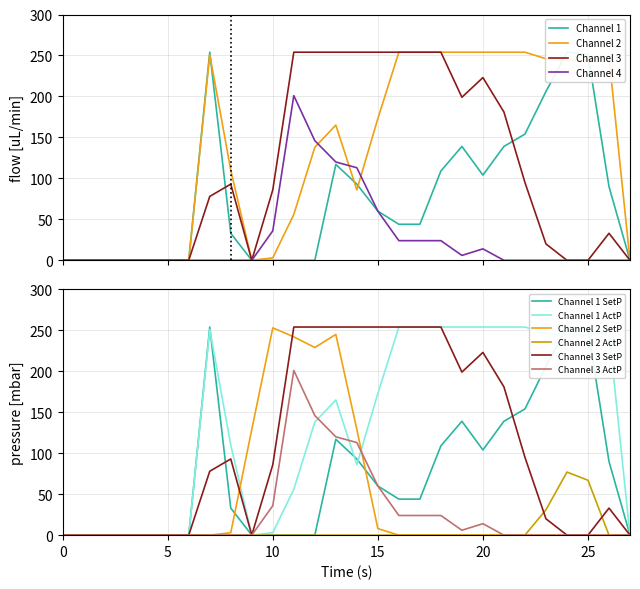

True or false: Channel 2 SetP has a value of 253 at 10.

True